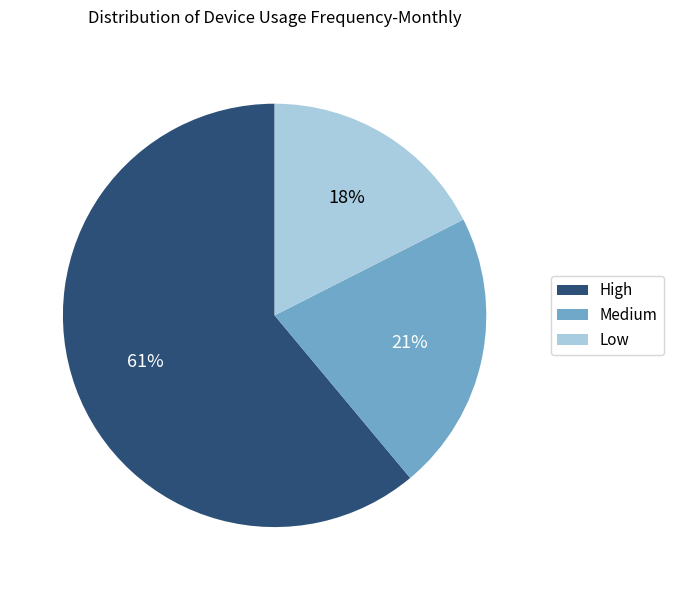

True or false: Medium accounts for 9% of the total.

False